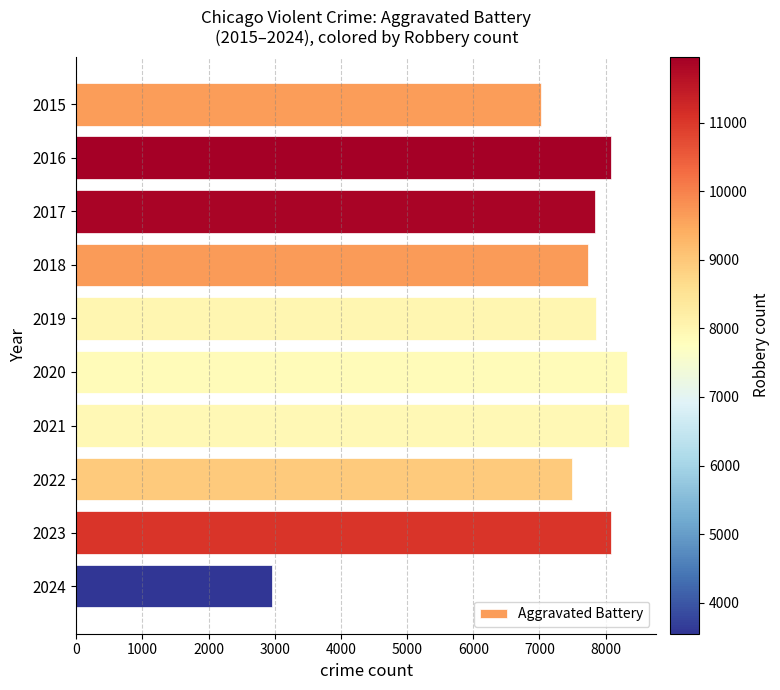

What is the average value?

7374